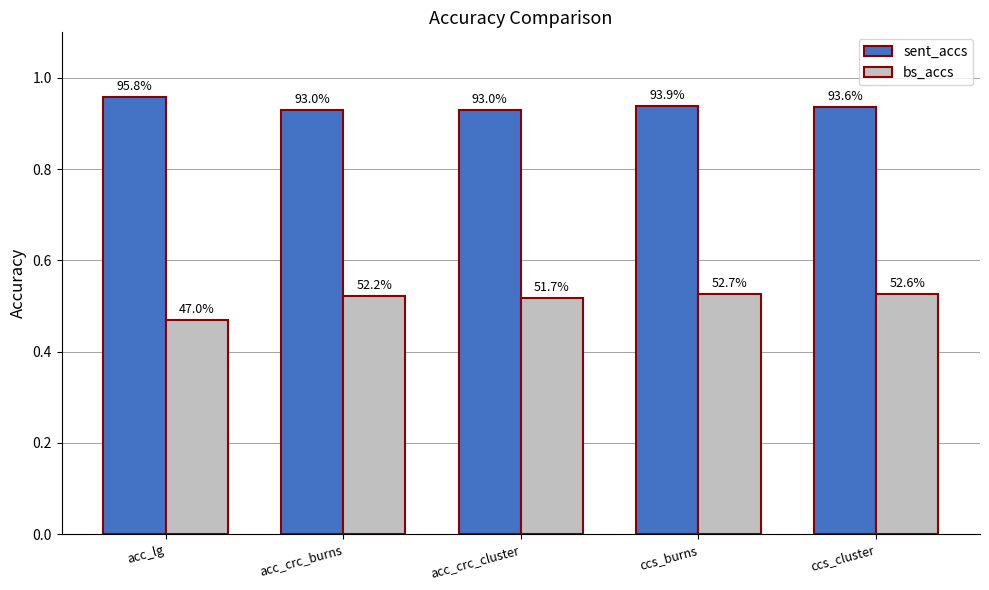

What is the label of the 2nd bar from the left?

acc_crc_burns